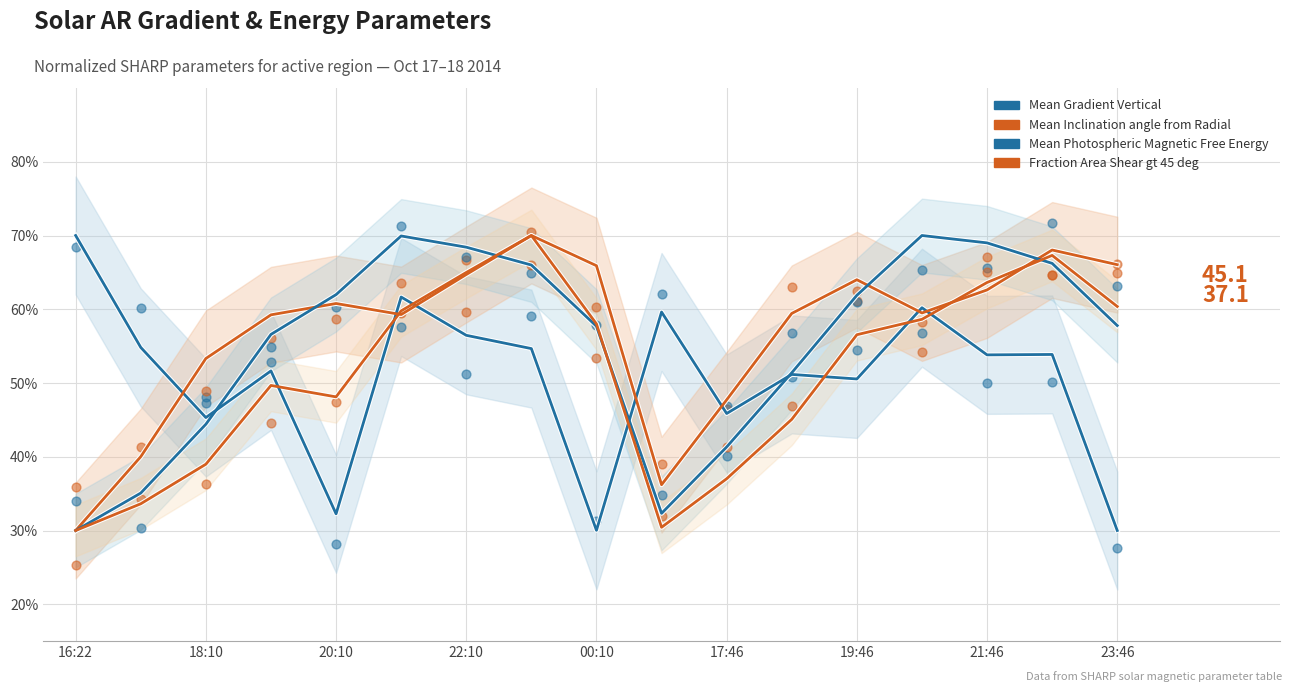

What are all the series names shown in the legend?

Mean Gradient Vertical, Mean Inclination angle from Radial, Mean Photospheric Magnetic Free Energy, Fraction Area Shear gt 45 deg